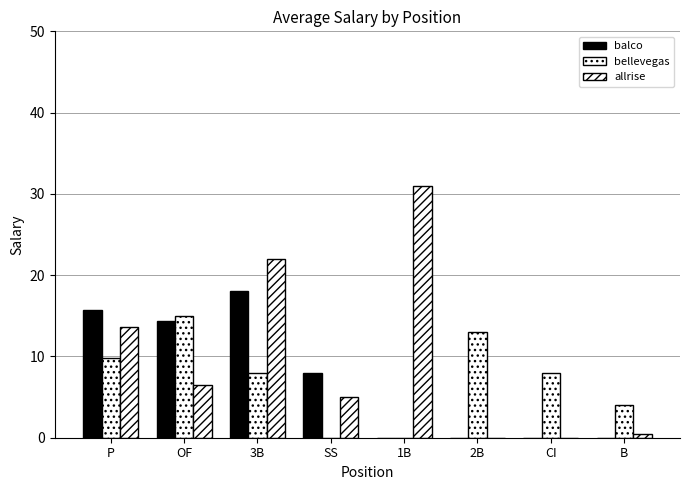

The value of allrise at CI is 0.0. True or false?

True